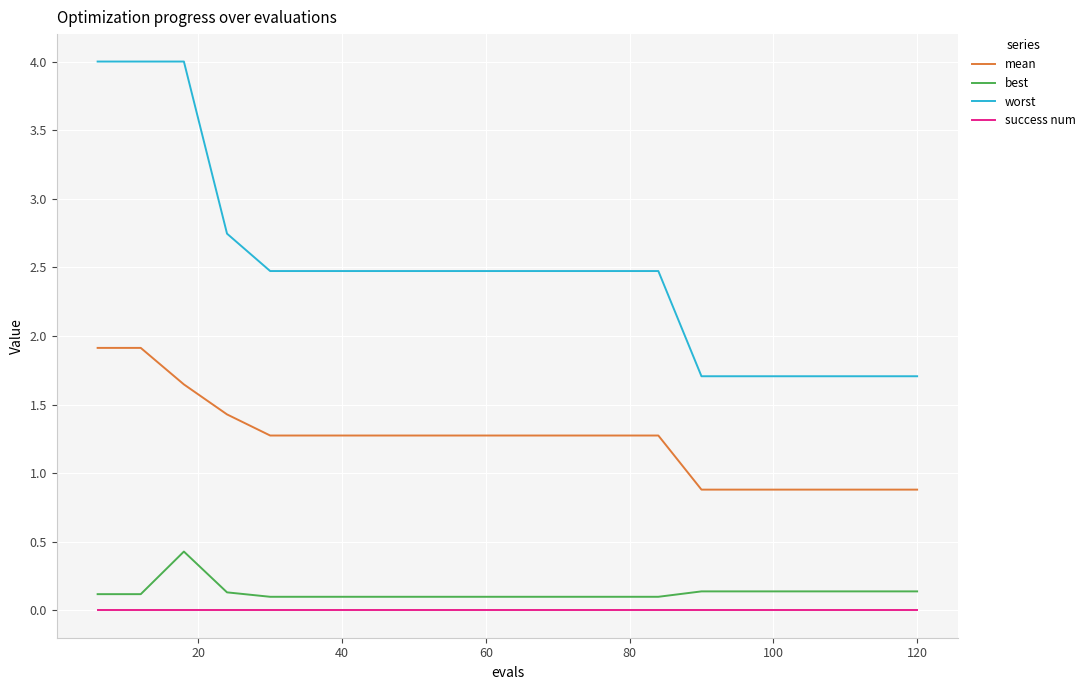

True or false: mean and success num cross at least once.

False